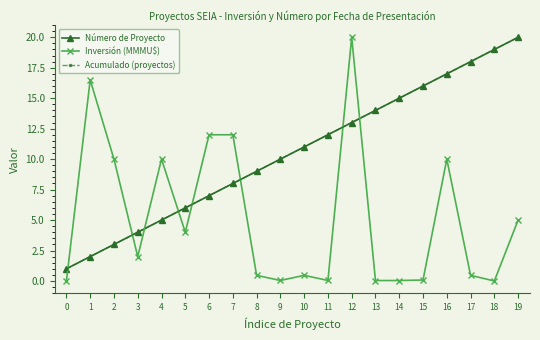

True or false: Acumulado (proyectos) and Inversión (MMMU$) intersect in this chart.

True